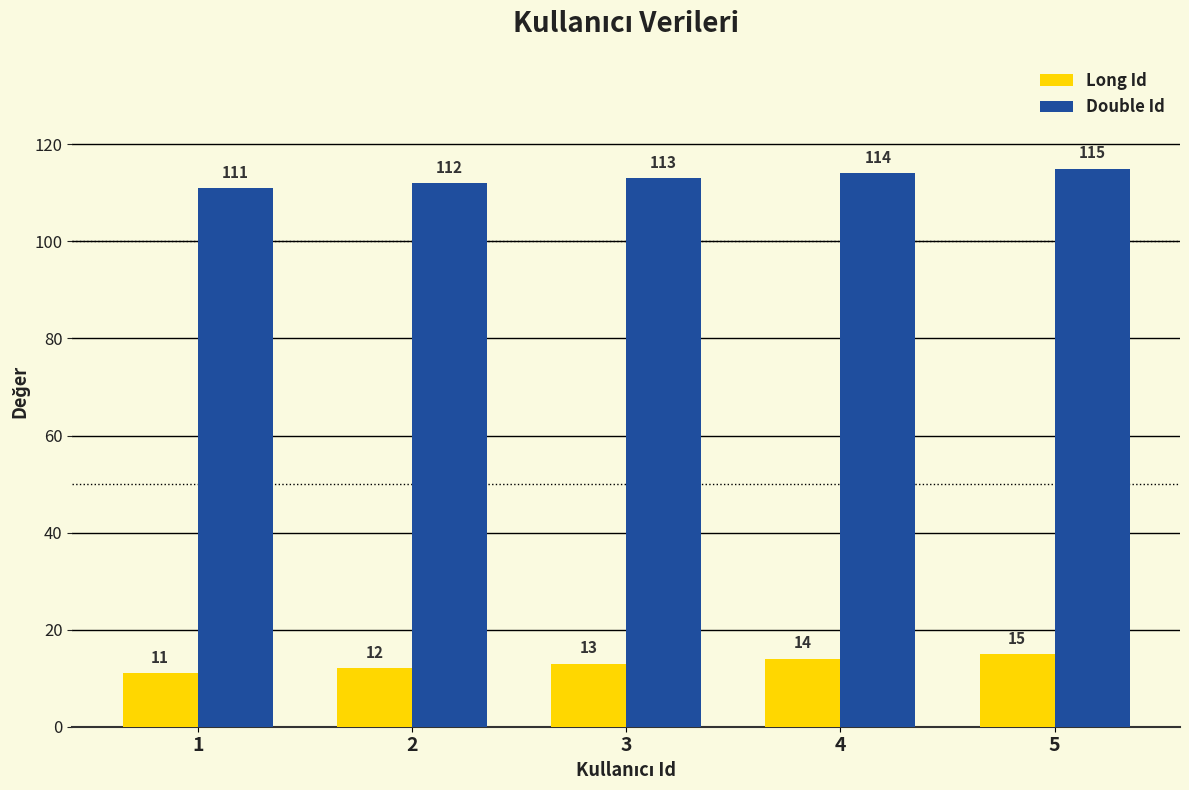

Which label corresponds to the largest value in the chart?

5